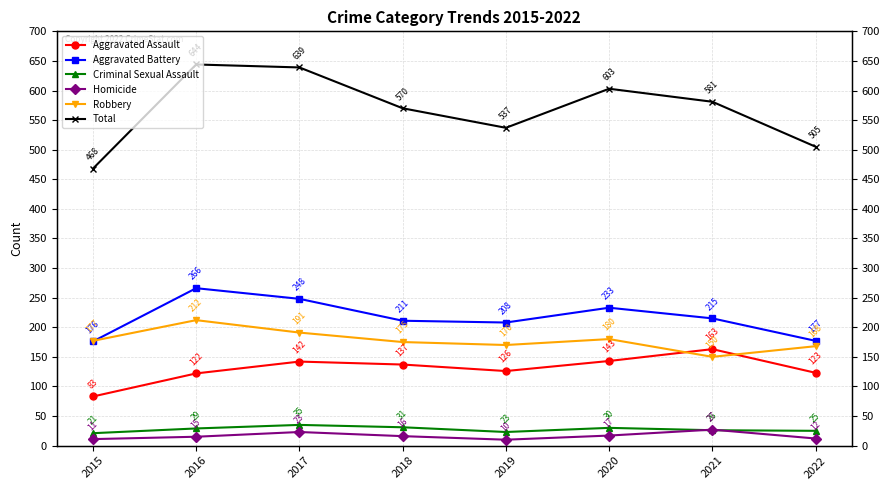

What is the spread (max minus min) of values at 2015?

457